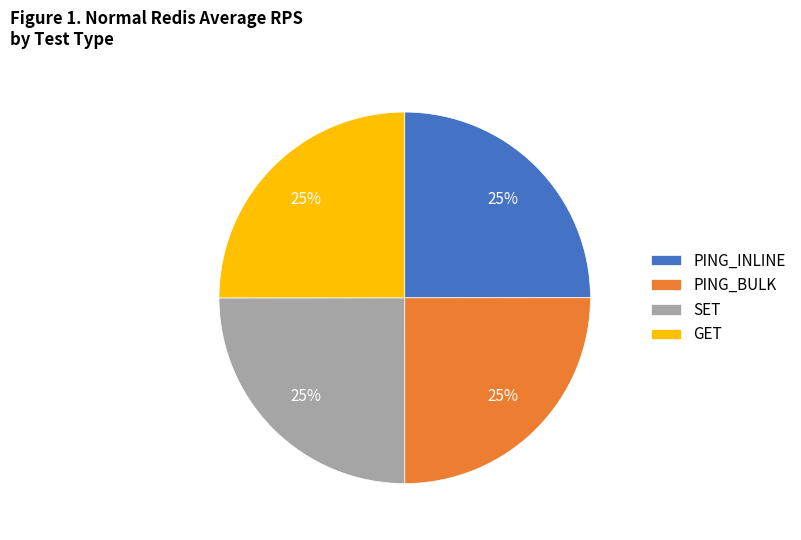

Is there any slice that represents more than half of the pie?

No